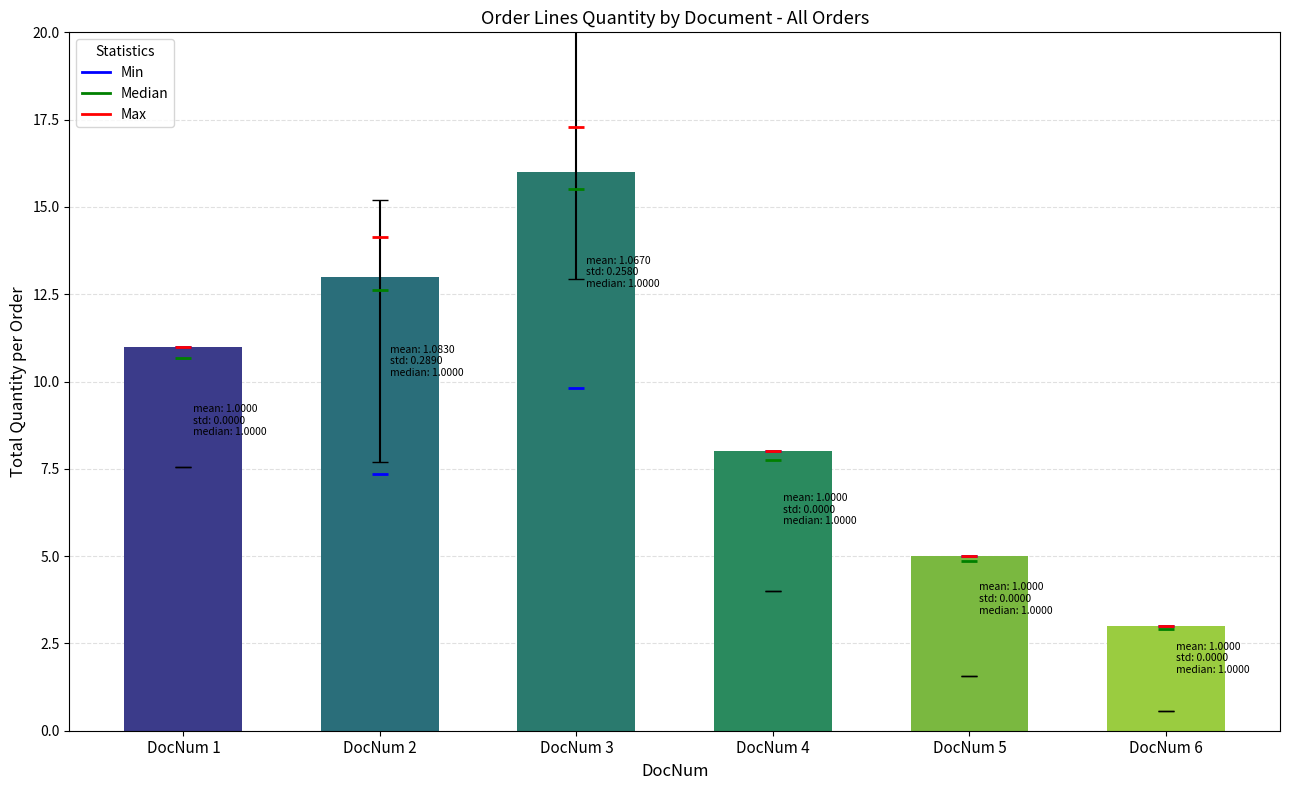

Approximately how many times larger is the value at DocNum 2 compared to DocNum 6?

4.3